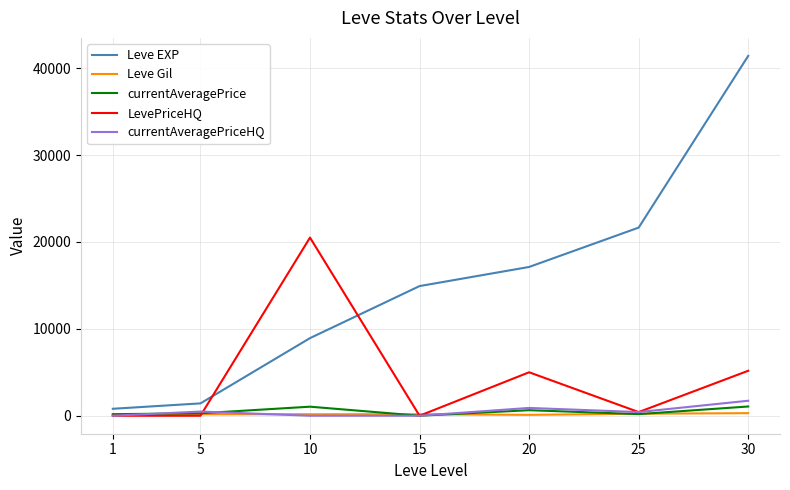

Which series has the largest total across all categories?

Leve EXP